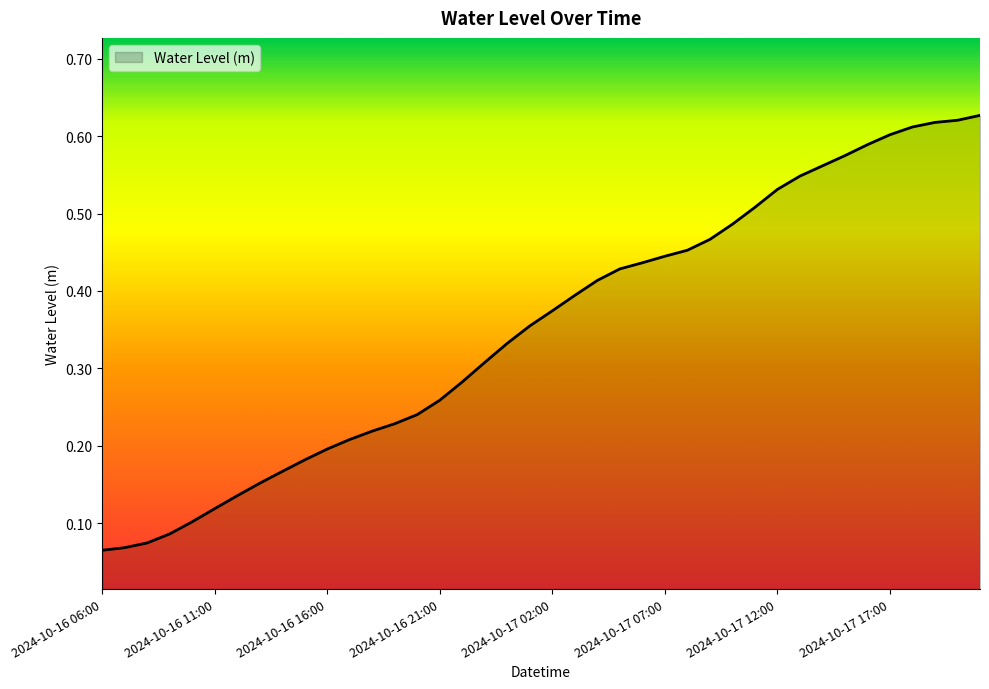

Reading right to left, transcribe all the data shown in this chart.

0.6	0.6	0.6	0.6	0.6	0.6	0.6	0.6	0.5	0.5	0.5	0.5	0.5	0.5	0.4	0.4	0.4	0.4	0.4	0.4	0.4	0.3	0.3	0.3	0.3	0.2	0.2	0.2	0.2	0.2	0.2	0.2	0.2	0.1	0.1	0.1	0.1	0.1	0.1	0.1